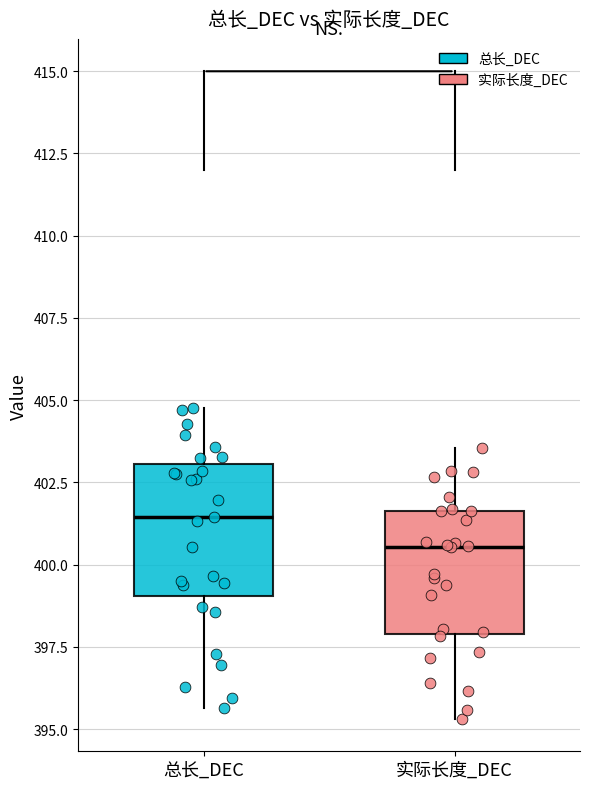

Where does the upper whisker of the box for 实际长度_DEC end on the y-axis? The values are not printed on the chart, so give them approximately, as read against the axis.

403.5